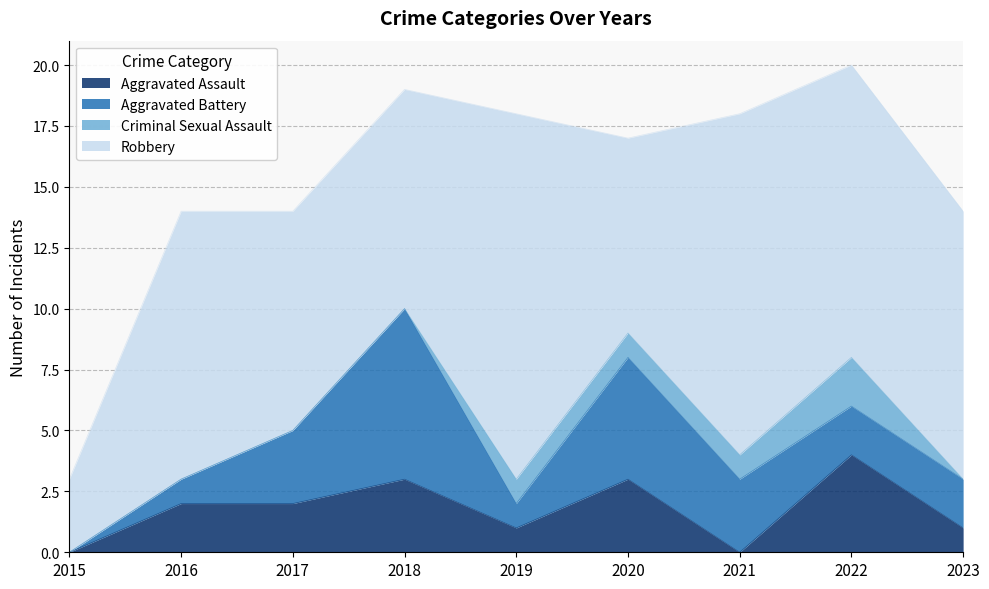

Rank the categories by Criminal Sexual Assault value from lowest to highest.

2015, 2016, 2017, 2018, 2023, 2019, 2020, 2021, 2022